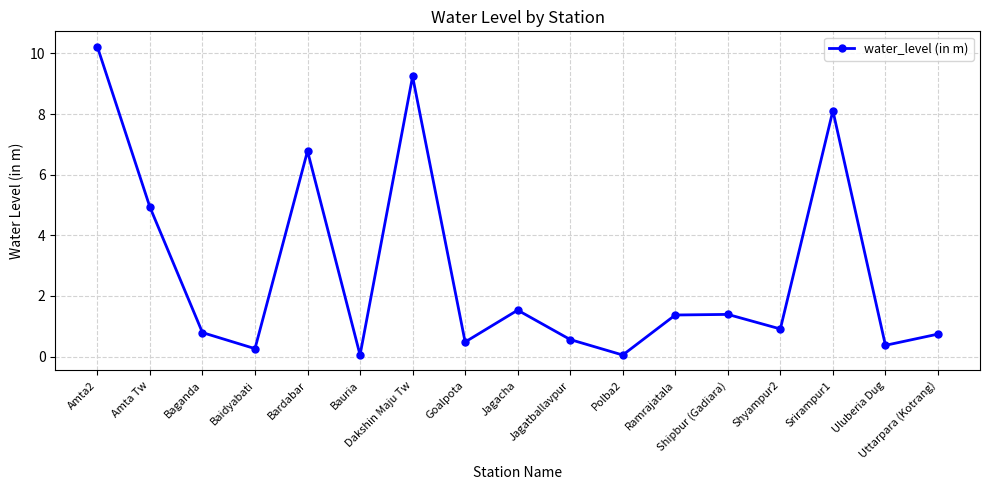

Is it true that the value at Baidyabati is 0.3?

True